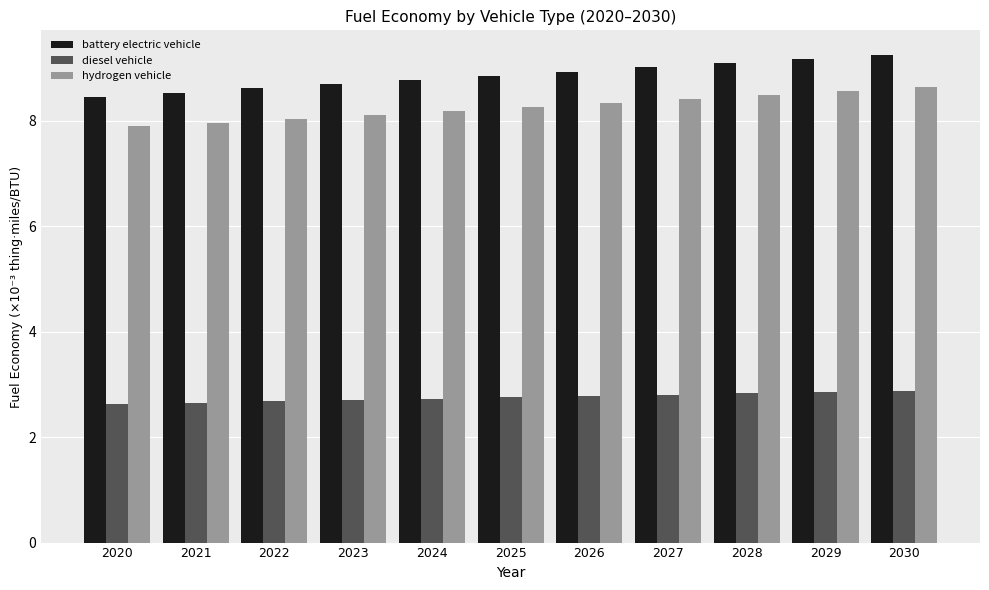

Is it true that battery electric vehicle equals 15.3 at 2026?

False